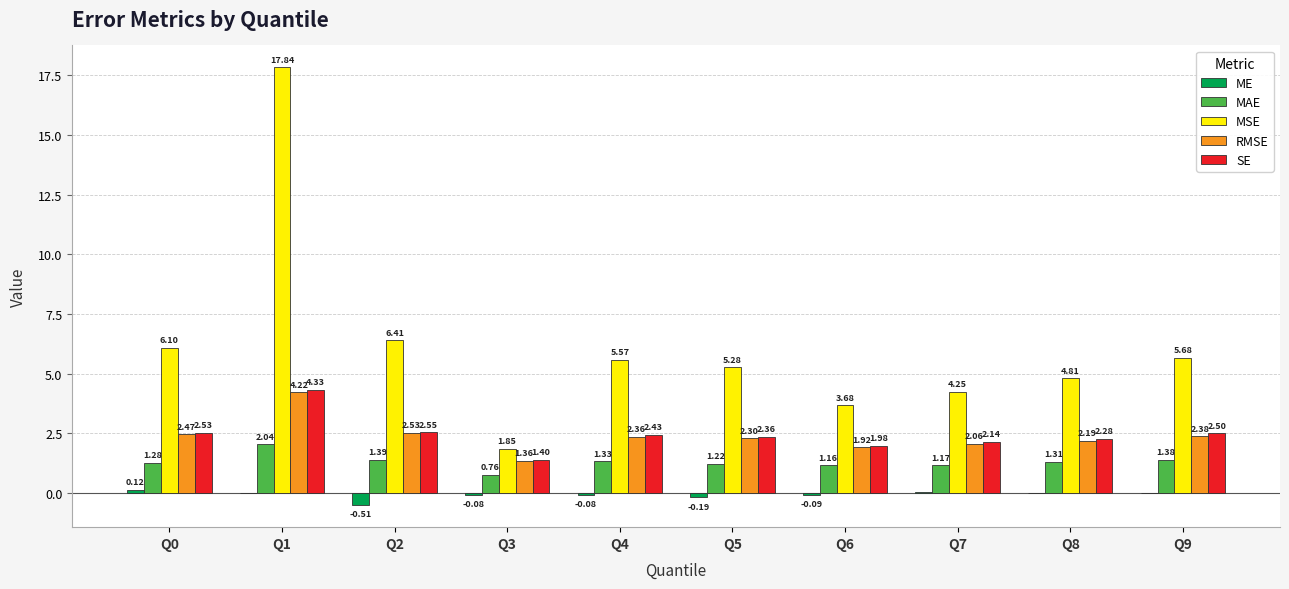

What is the sum of the MSE values at Q8 and Q5?

10.1